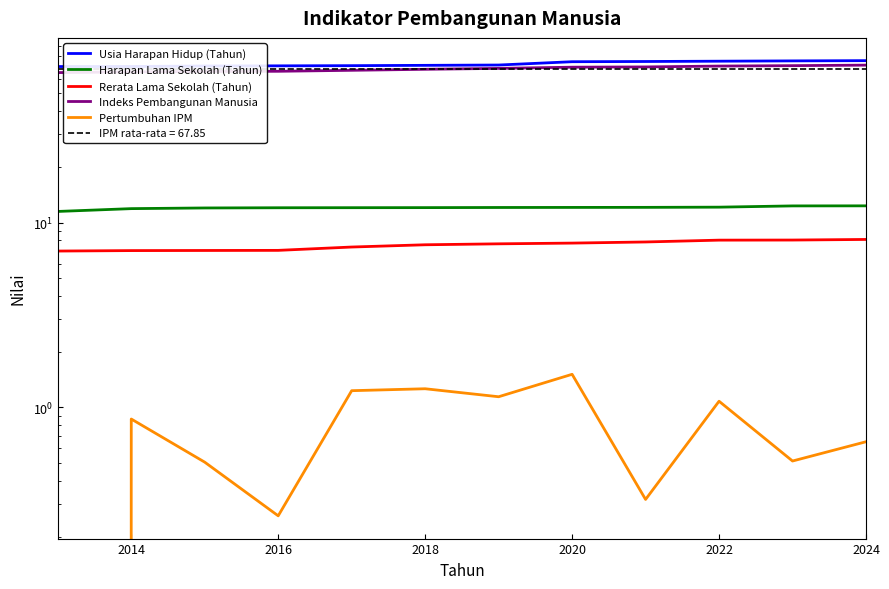

Reading left to right, extract all data points from this chart.

Usia Harapan Hidup (Tahun): 69.8	69.8	70.2	70.4	70.6	70.8	71.1	74.1	74.3	74.6	74.9	75.1
Harapan Lama Sekolah (Tahun): 11.5	11.9	12.0	12.0	12.0	12.0	12.1	12.1	12.1	12.1	12.3	12.3
Rerata Lama Sekolah (Tahun): 7.0	7.0	7.1	7.1	7.4	7.6	7.7	7.7	7.8	8.0	8.0	8.1
Indeks Pembangunan Manusia: 64.7	65.3	65.6	65.8	66.6	67.4	68.2	69.2	69.5	70.2	70.6	71.0
Pertumbuhan IPM: 0.0	0.9	0.5	0.3	1.2	1.3	1.1	1.5	0.3	1.1	0.5	0.7